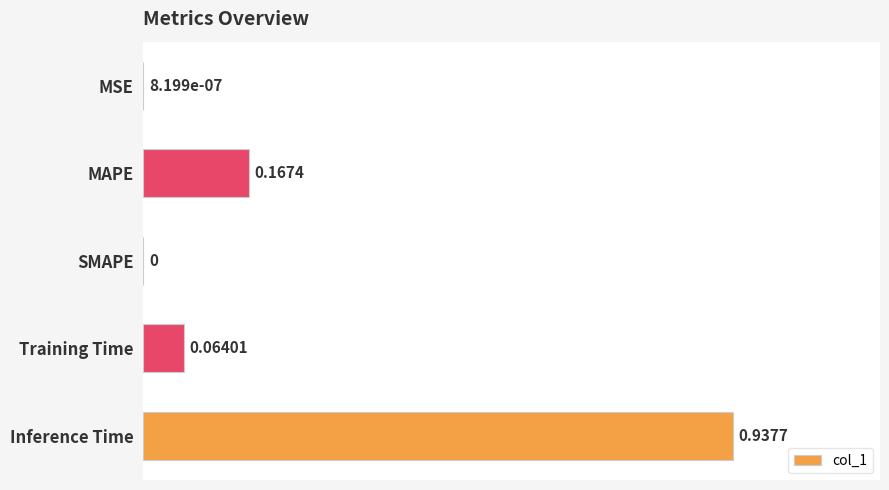

What is the change in value from Training Time to Inference Time?

+0.9